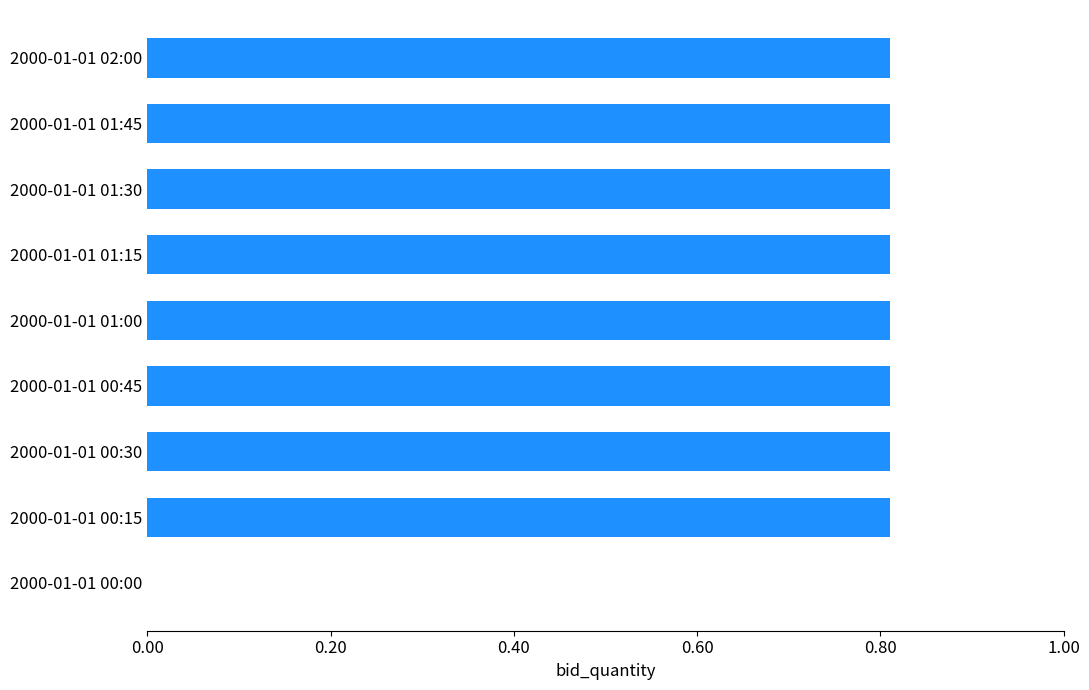

The chart shows a value of 0.4 at 2000-01-01 00:00. True or false?

False